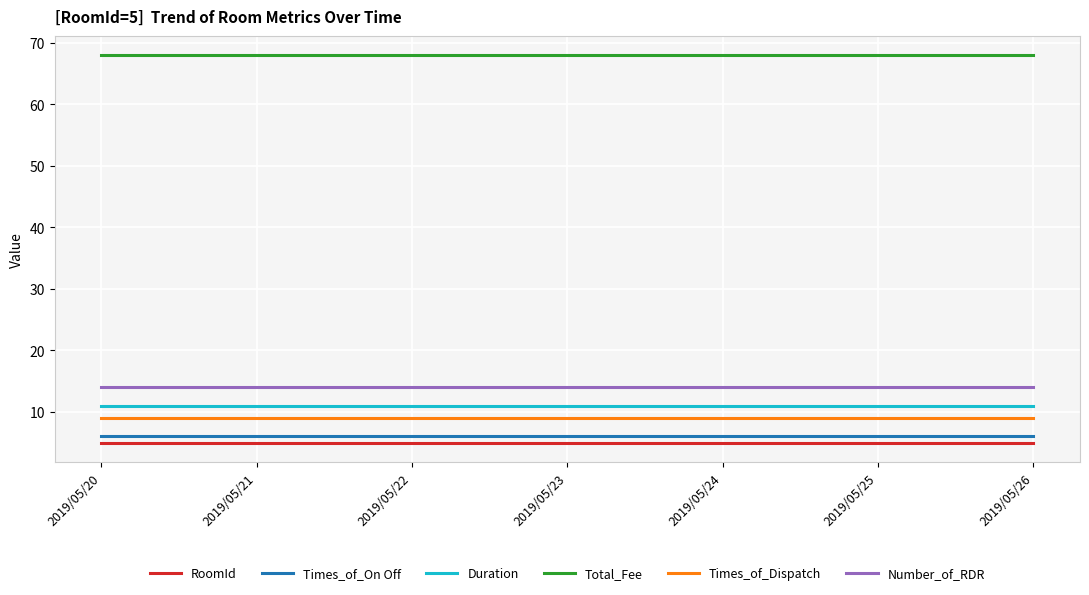

The Duration series shows 11 at 2019/05/24. True or false?

True